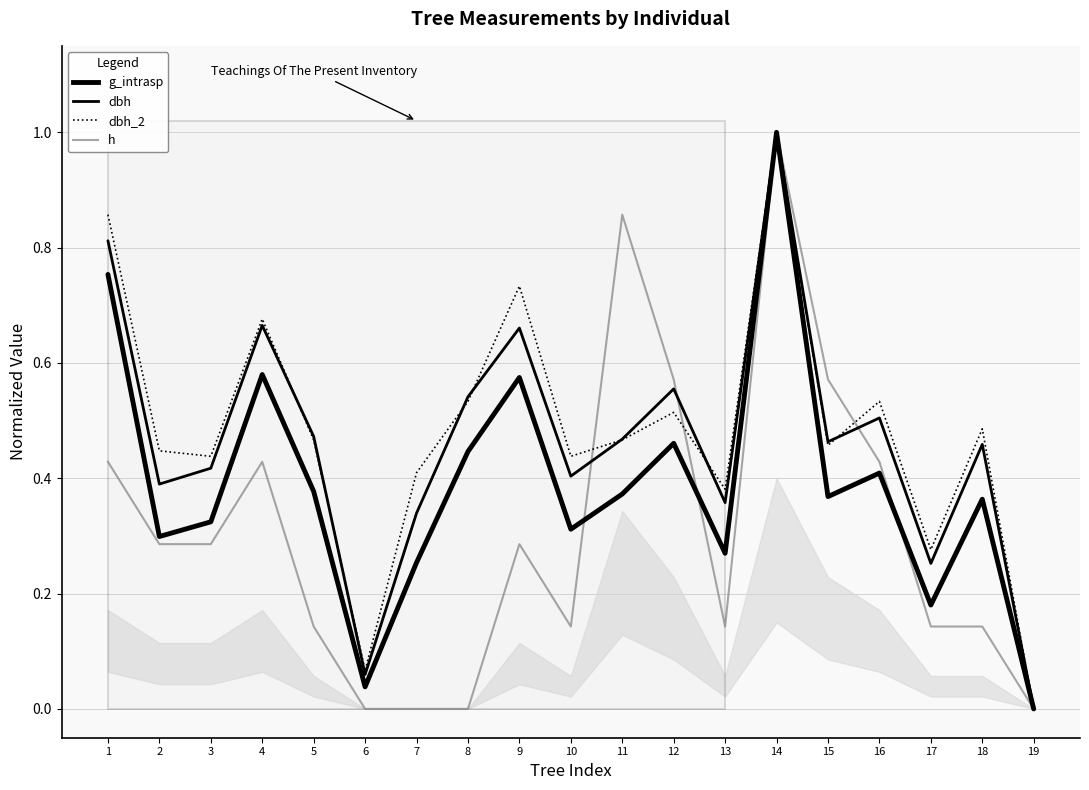

Reading left to right, what are all the values shown in this chart?

g_intrasp: 1=0.8	2=0.3	3=0.3	4=0.6	5=0.4	6=0.0	7=0.3	8=0.4	9=0.6	10=0.3	11=0.4	12=0.5	13=0.3	14=1.0	15=0.4	16=0.4	17=0.2	18=0.4	19=0.0
dbh: 1=0.8	2=0.4	3=0.4	4=0.7	5=0.5	6=0.1	7=0.3	8=0.5	9=0.7	10=0.4	11=0.5	12=0.6	13=0.4	14=1.0	15=0.5	16=0.5	17=0.3	18=0.5	19=0.0
dbh_2: 1=0.9	2=0.4	3=0.4	4=0.7	5=0.5	6=0.1	7=0.4	8=0.5	9=0.7	10=0.4	11=0.5	12=0.5	13=0.4	14=1.0	15=0.5	16=0.5	17=0.3	18=0.5	19=0.0
h: 1=0.4	2=0.3	3=0.3	4=0.4	5=0.1	6=0.0	7=0.0	8=0.0	9=0.3	10=0.1	11=0.9	12=0.6	13=0.1	14=1.0	15=0.6	16=0.4	17=0.1	18=0.1	19=0.0